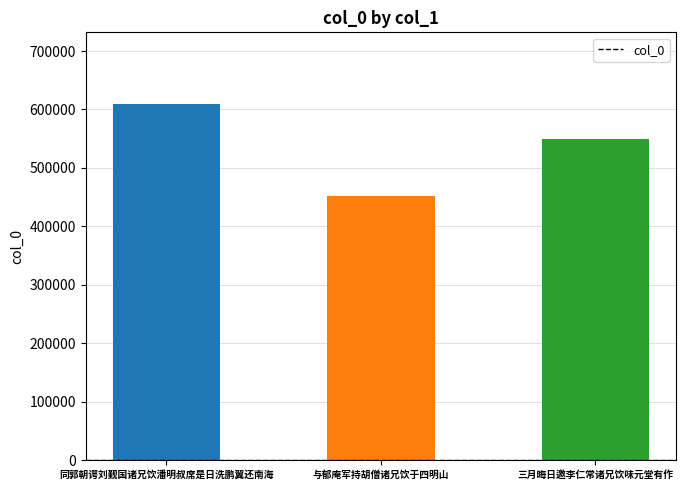

Approximately how many times larger is the value at 三月晦日邀李仁常诸兄饮味元堂有作 compared to 与郁庵军持胡僧诸兄饮于四明山?

1.2